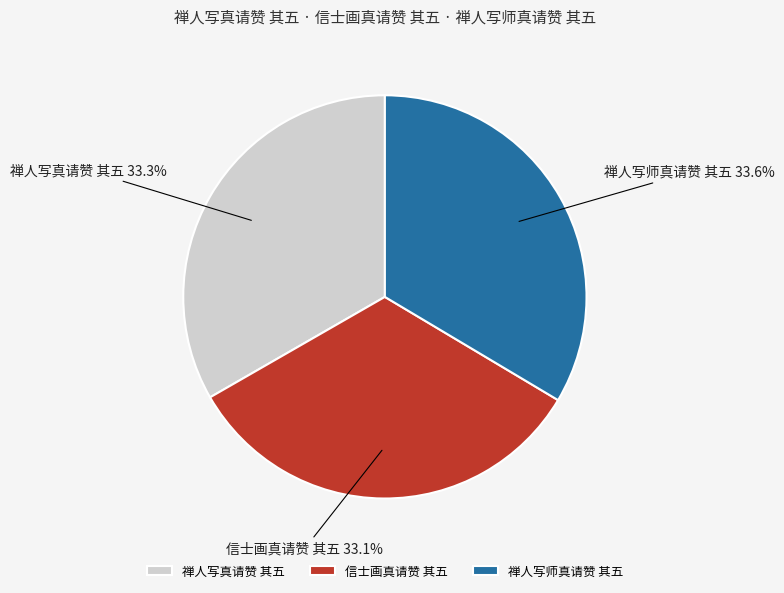

Does any single category account for the majority?

No